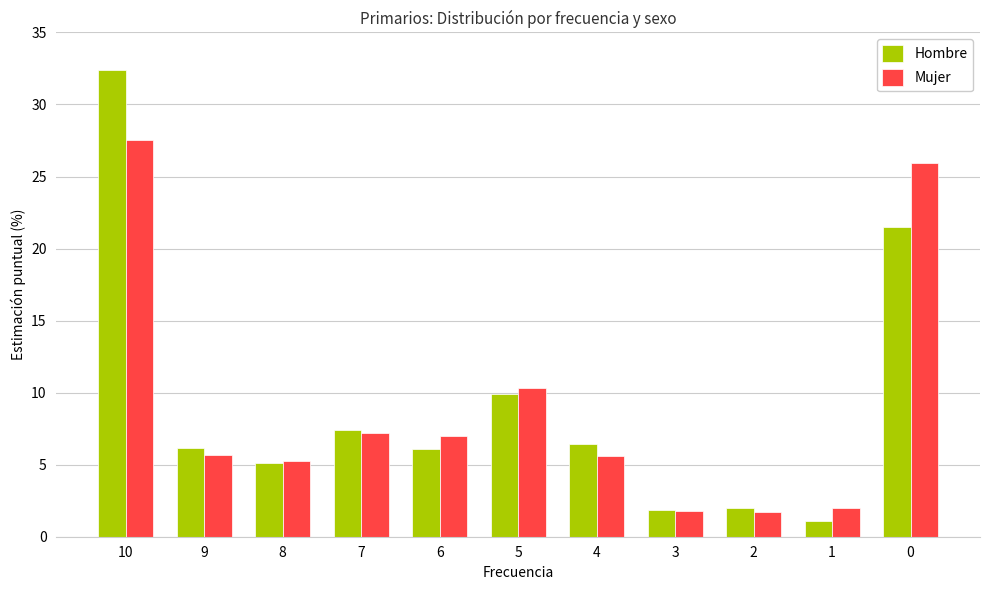

At how many categories does at least one series exceed 8?

3